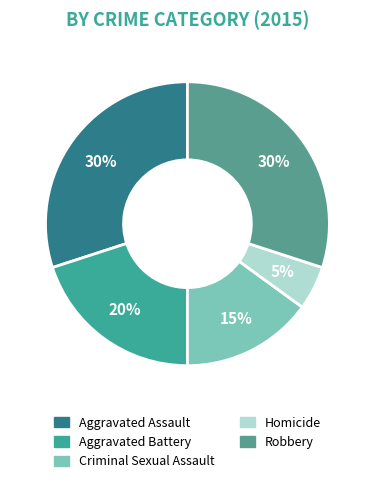

How many slices are in this pie chart?

5